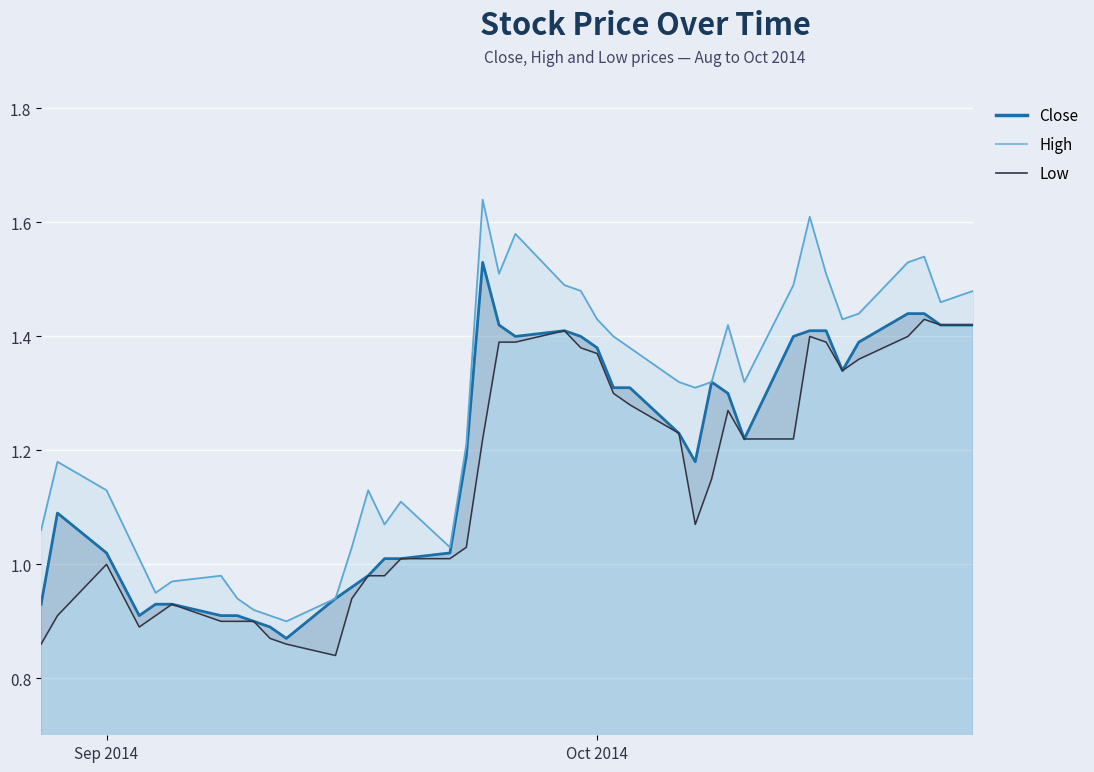

What is the difference between the highest and lowest values at 2014-10-10?

0.1